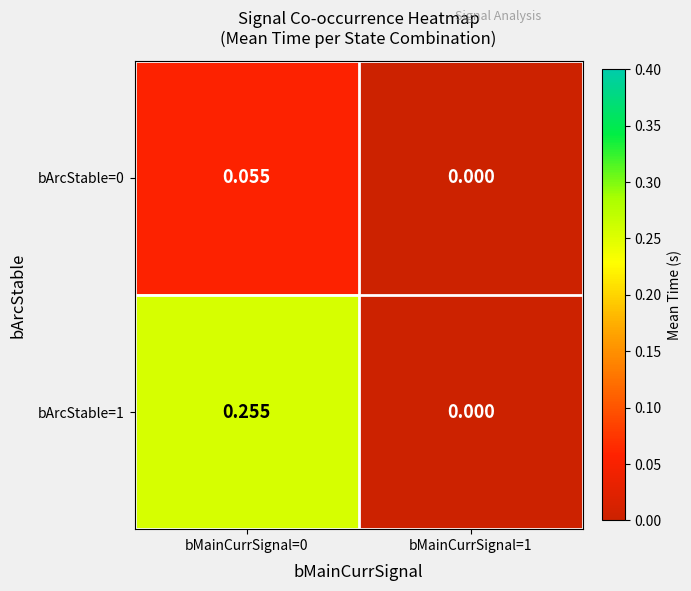

Which label corresponds to the largest value in the chart?

bMainCurrSignal=0